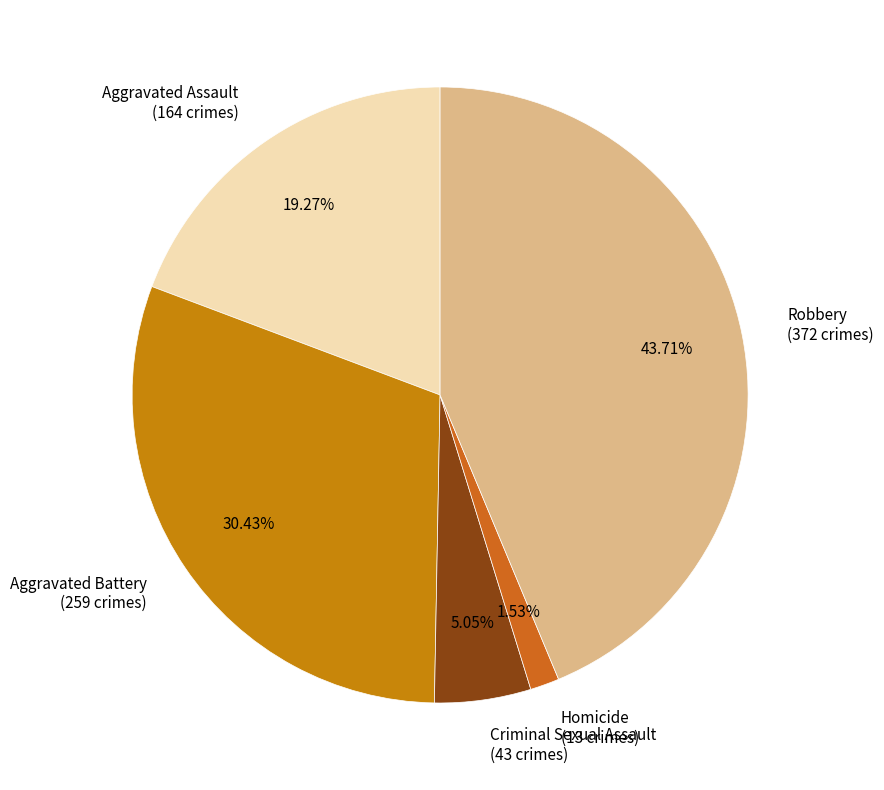

Count the number of slices in the pie.

5